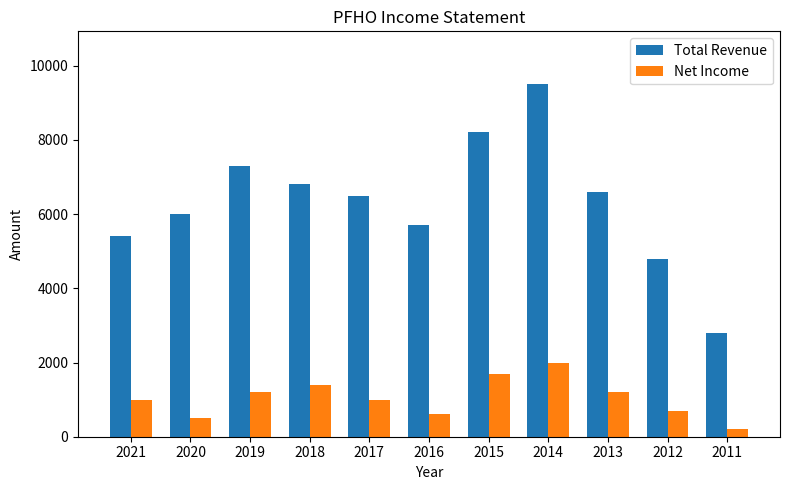

At which category is the sum across all series the highest?

2014